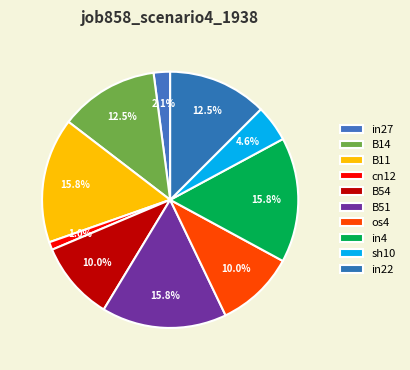

What percentage is NOT represented by os4?

90.0%